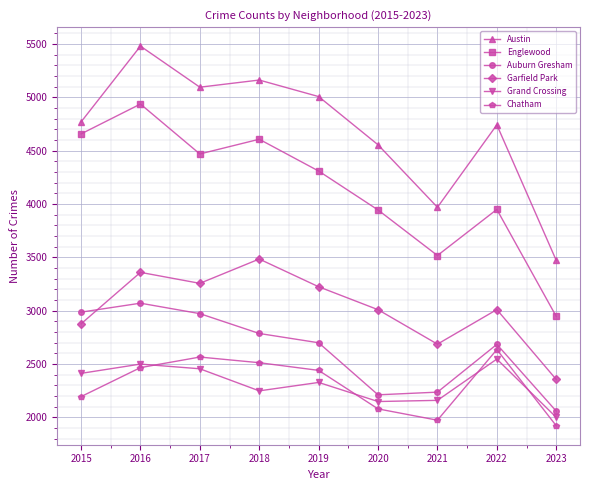

Which category has the highest value in the Garfield Park series?

2018